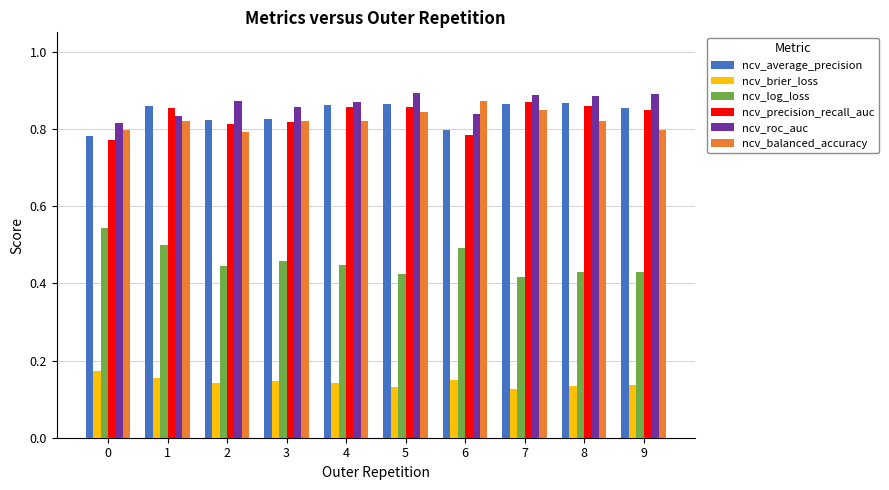

Does the chart contain stacked bars?

No